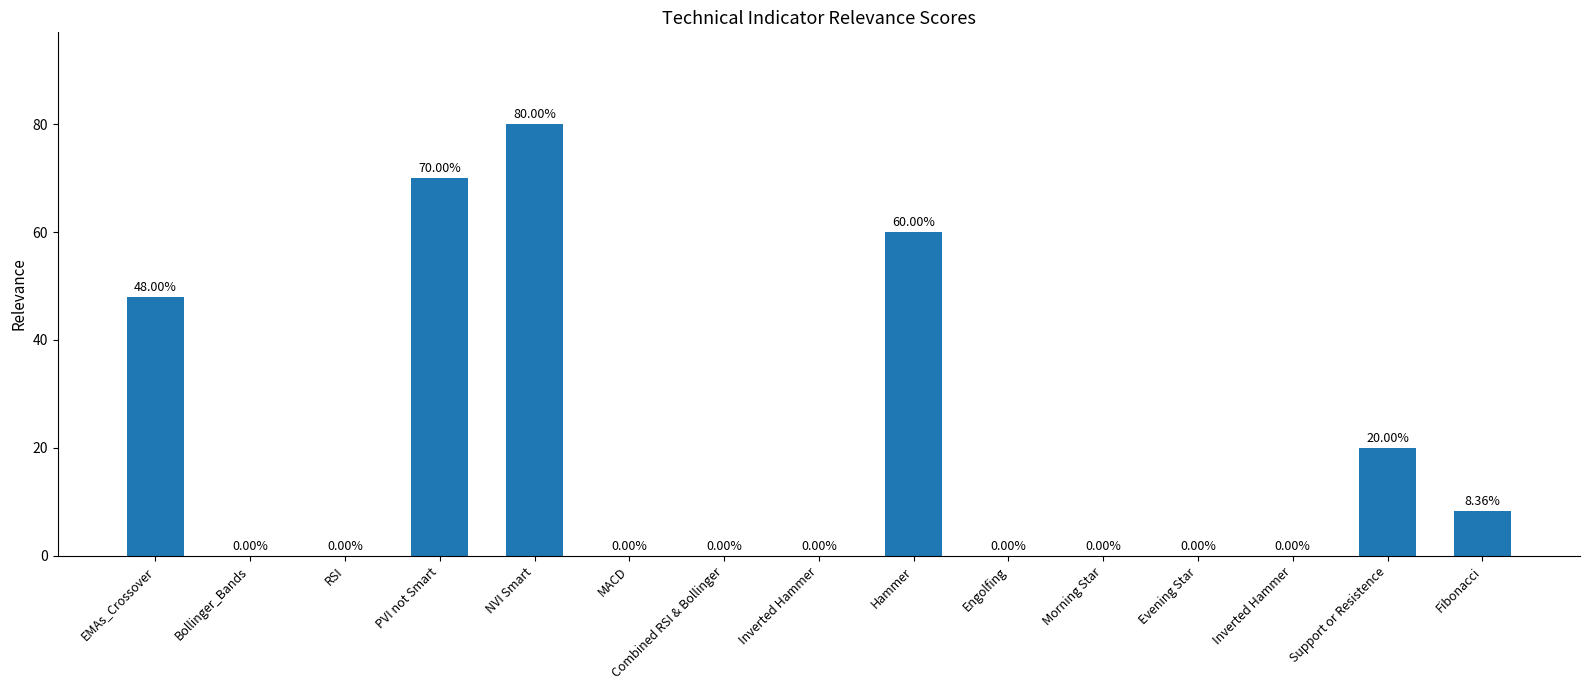

How many values are above zero?

6